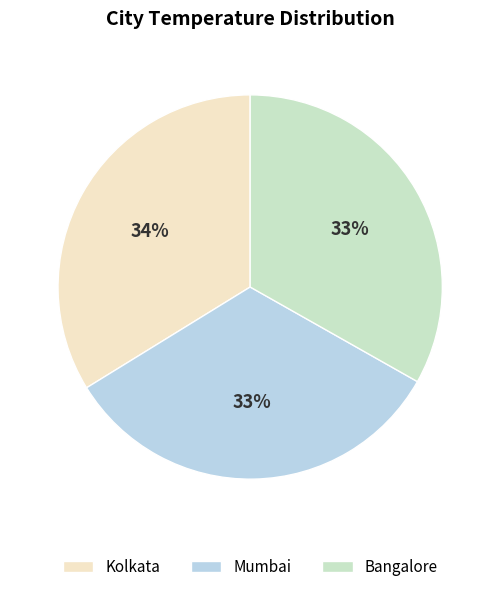

Approximately how many times larger is the value at Kolkata compared to Mumbai?

1.0